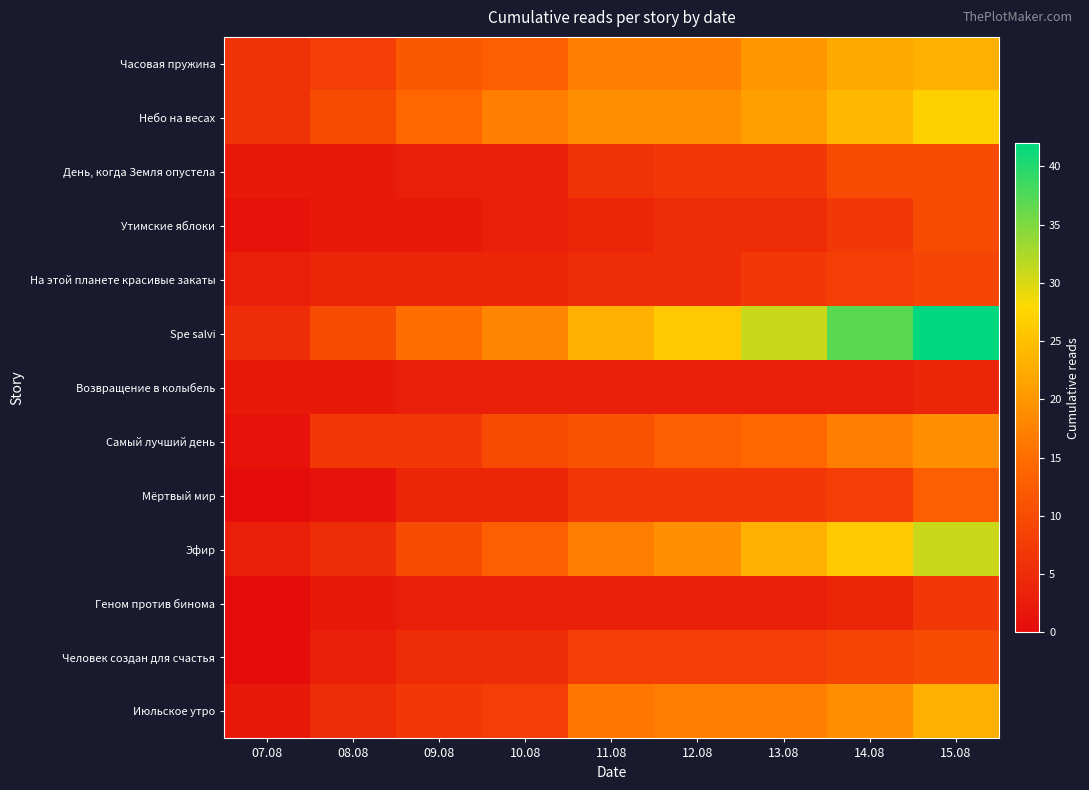

Which series has the largest total across all categories?

Spe salvi